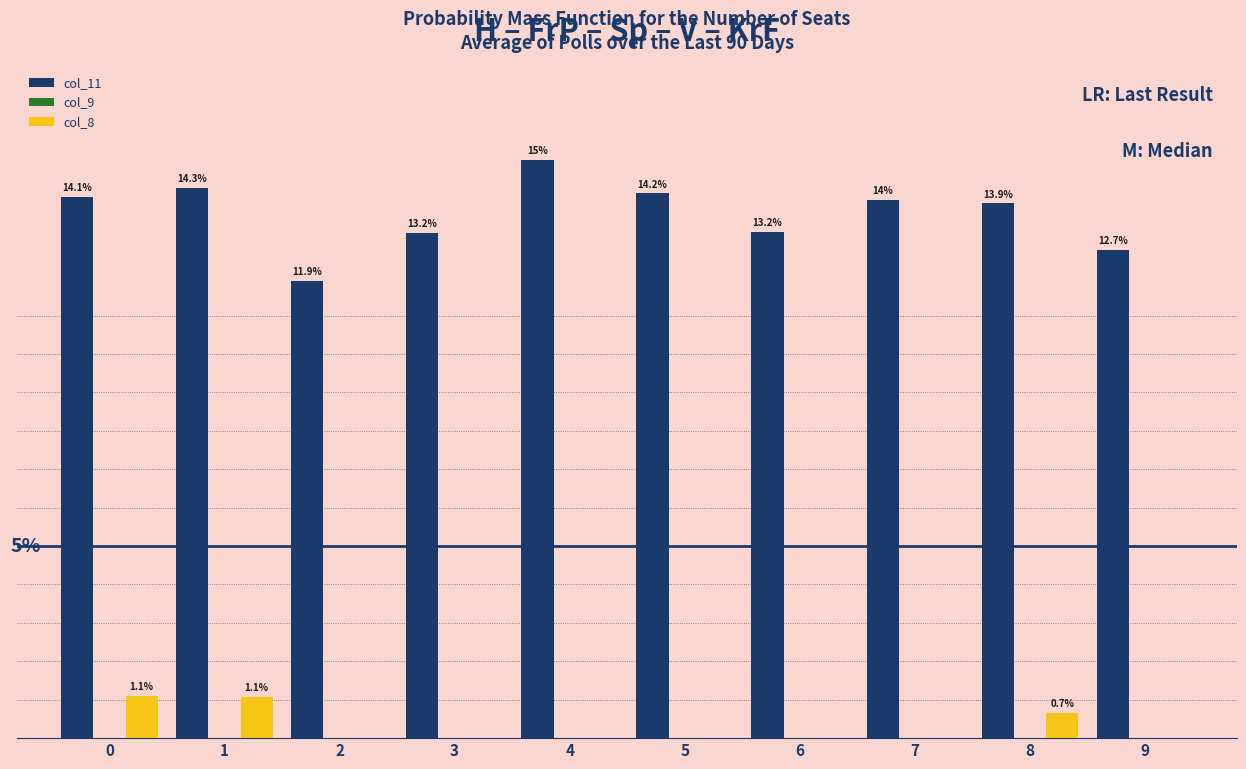

Does the chart contain stacked bars?

No